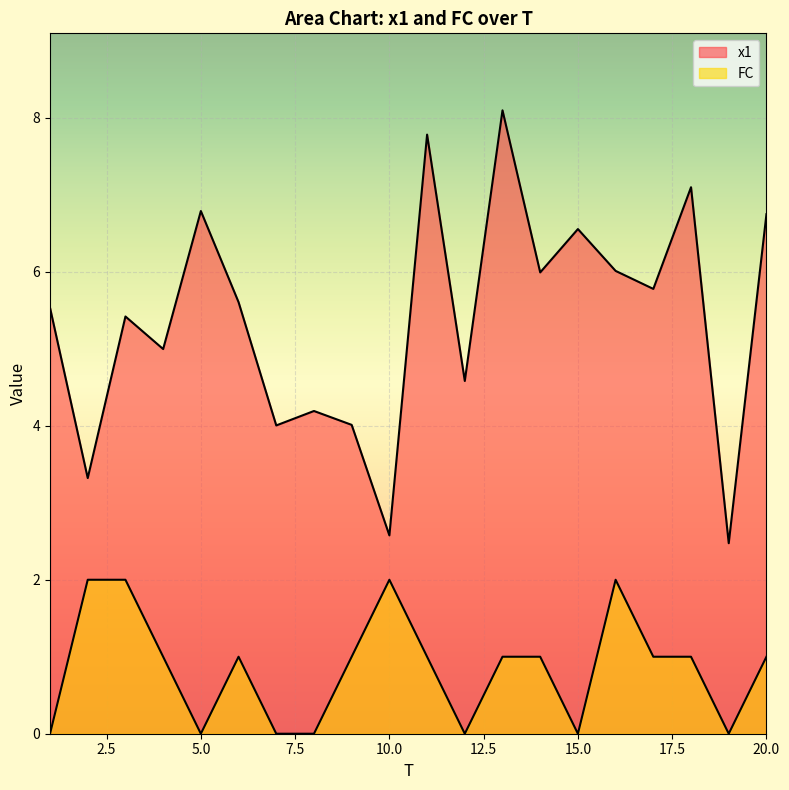

What is the value of the x1 point at the 12th from the left?

4.6